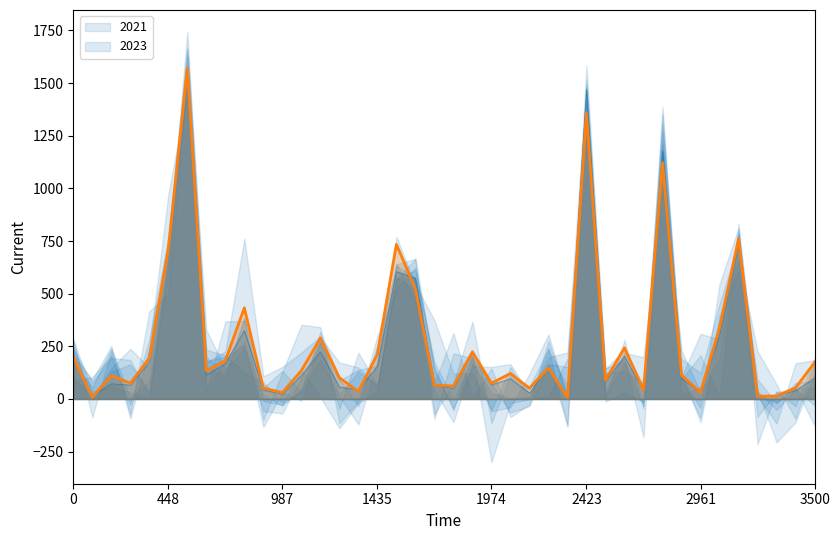

Does the chart display data point markers on the line(s)?

No